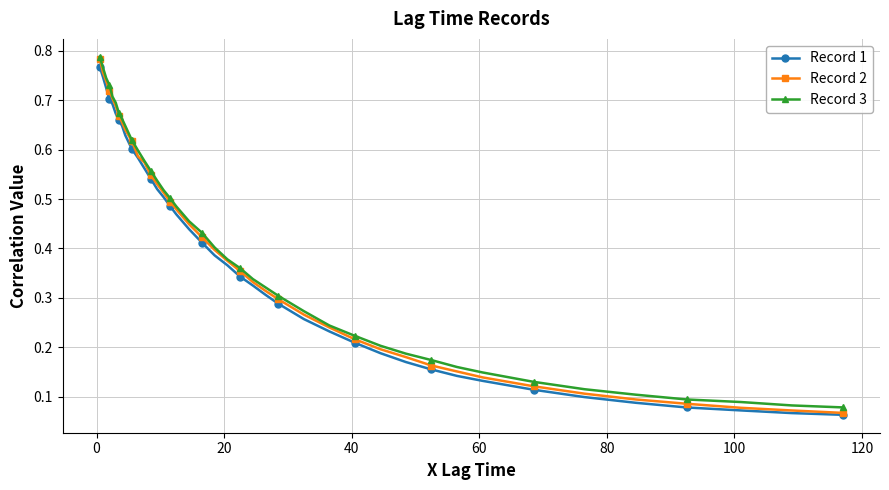

Which series has the widest spread of values?

Record 2